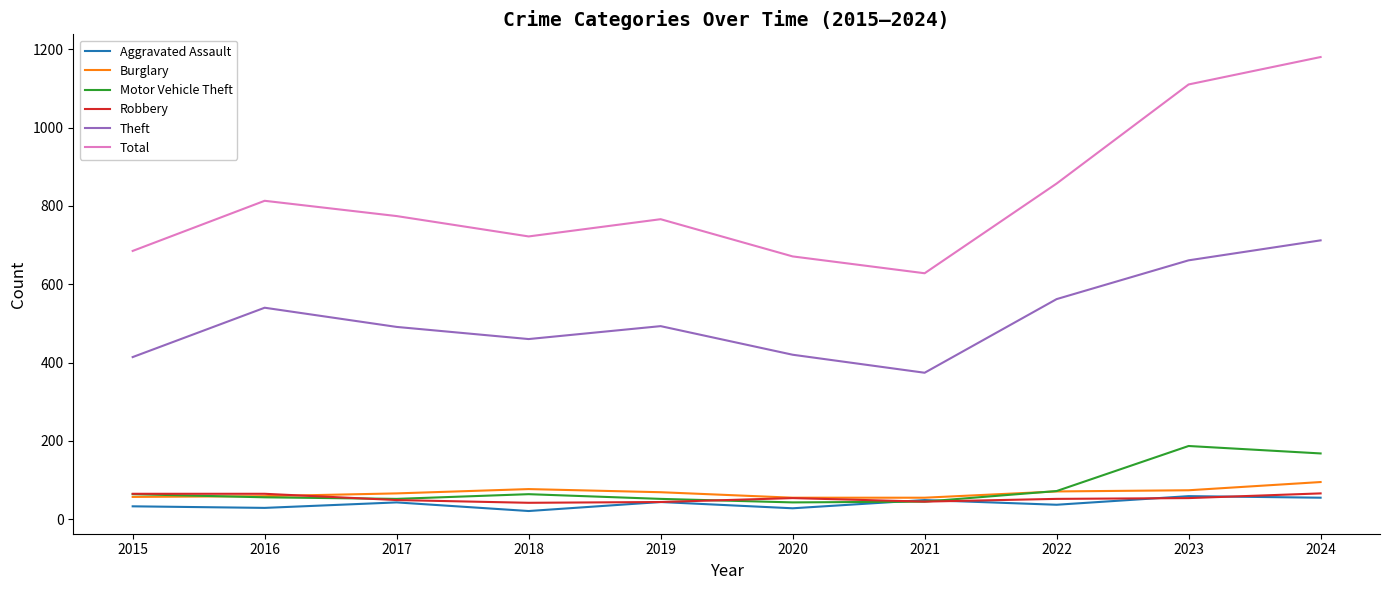

What is the difference between the maximum and minimum values in the Burglary series?

40